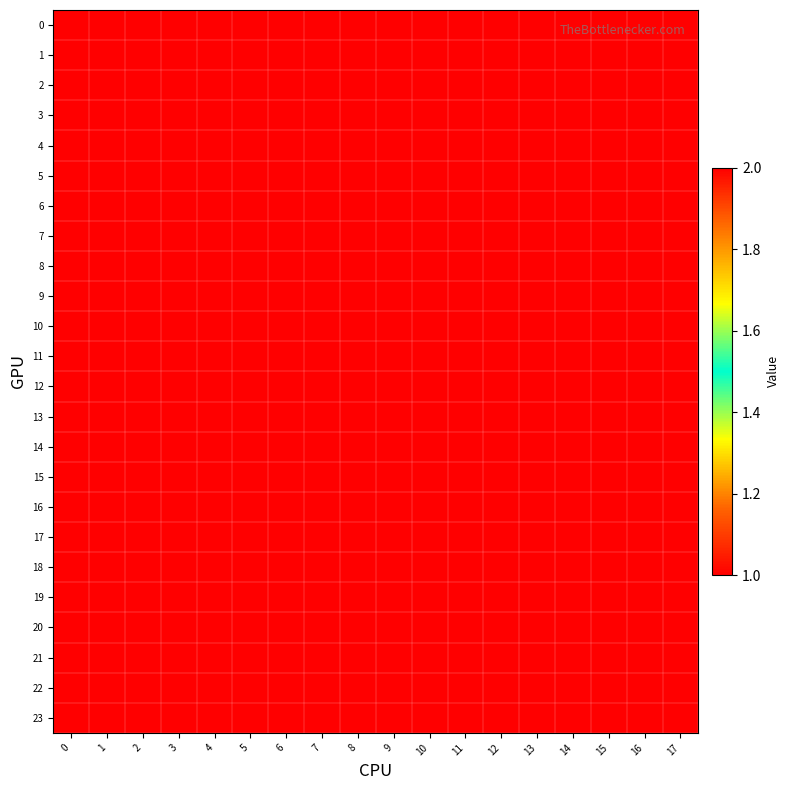

At 10, list the series in order from smallest to largest.

0, 1, 2, 3, 4, 5, 6, 7, 8, 9, 10, 11, 12, 13, 14, 15, 16, 17, 18, 19, 20, 21, 22, 23